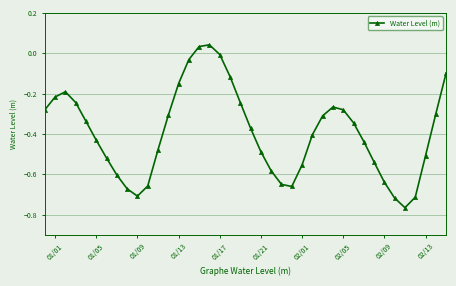

What is the difference between the maximum and minimum values?

0.8